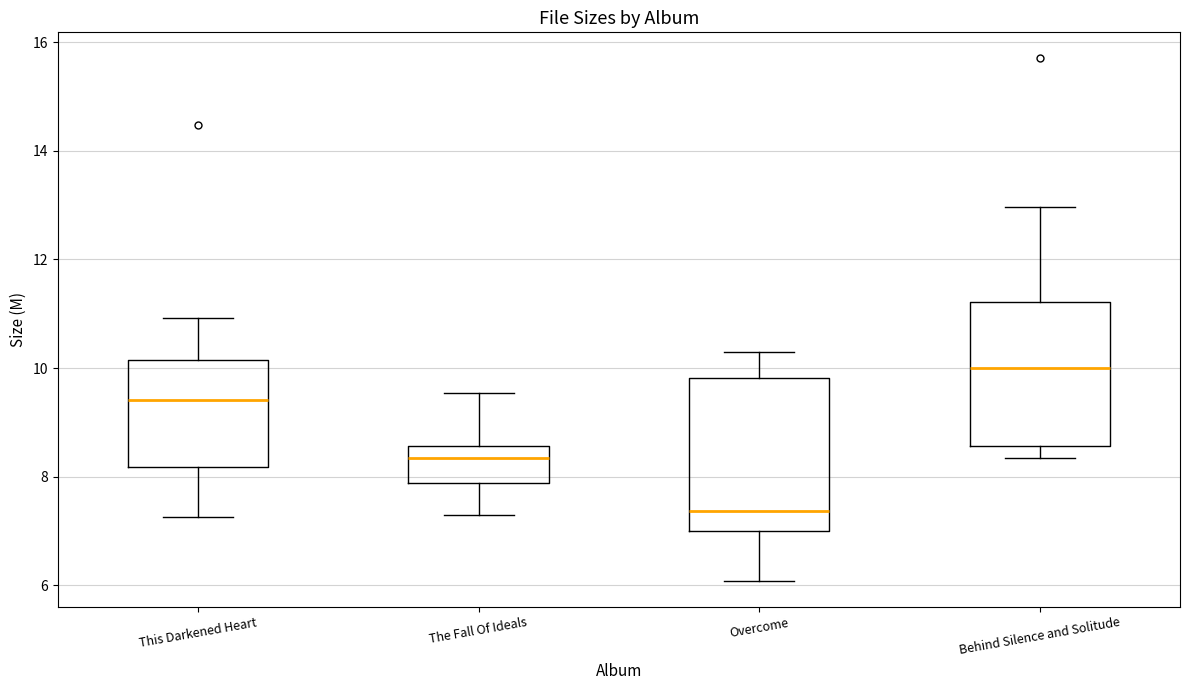

Reading left to right, transcribe this box plot: for each box, give where its median line is, the range the box spans, and where its two whiskers end, as read against the y-axis. The values are not printed on the chart, so give them approximately, as read against the axis.

This Darkened Heart: median 9.4, box 8.2 to 10.2, whiskers 7.2 to 11.0
The Fall Of Ideals: median 8.4, box 7.8 to 8.6, whiskers 7.2 to 9.6
Overcome: median 7.4, box 7.0 to 9.8, whiskers 6.0 to 10.2
Behind Silence and Solitude: median 10.0, box 8.6 to 11.2, whiskers 8.4 to 13.0